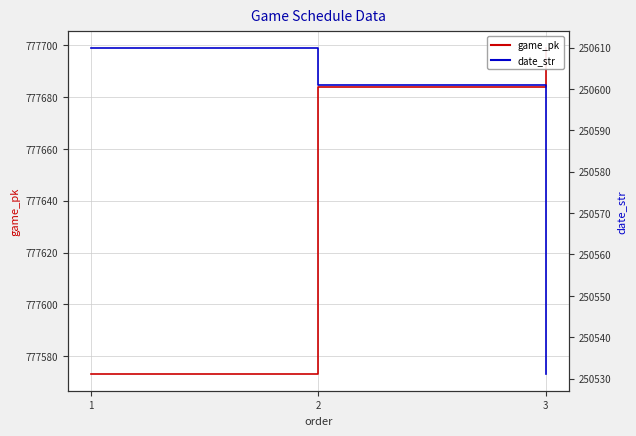

What is the value of the game_pk point at the 2nd from the left?

777684